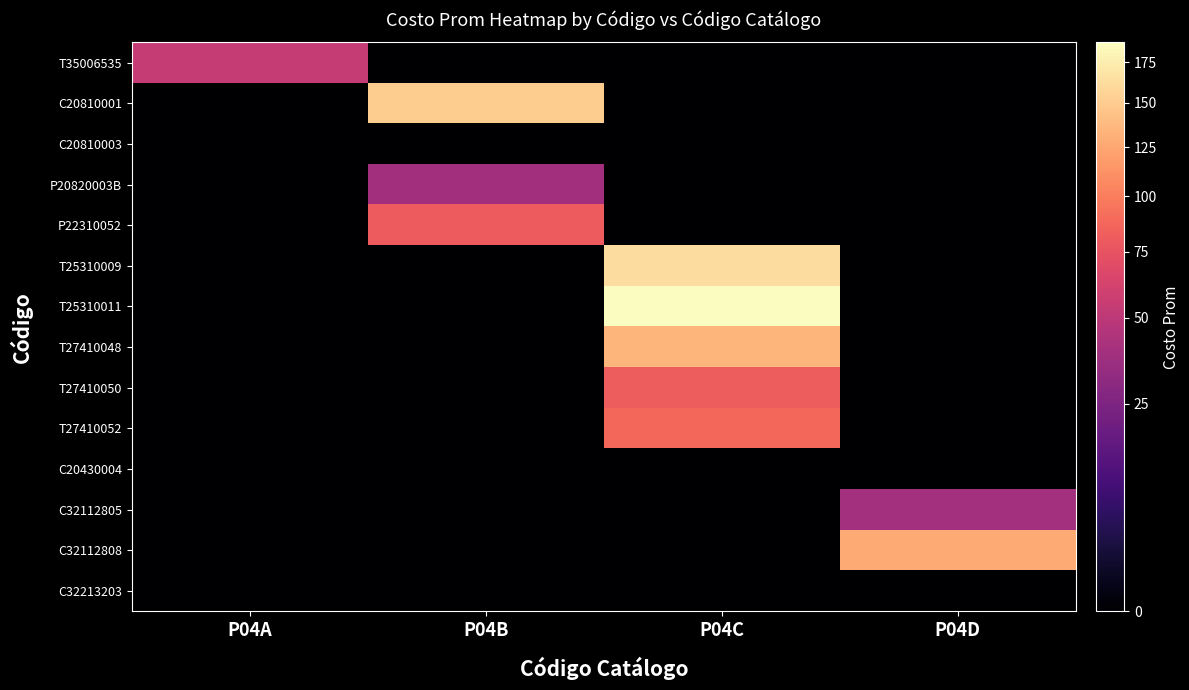

What is the difference between the highest and lowest values at P04B?

151.1